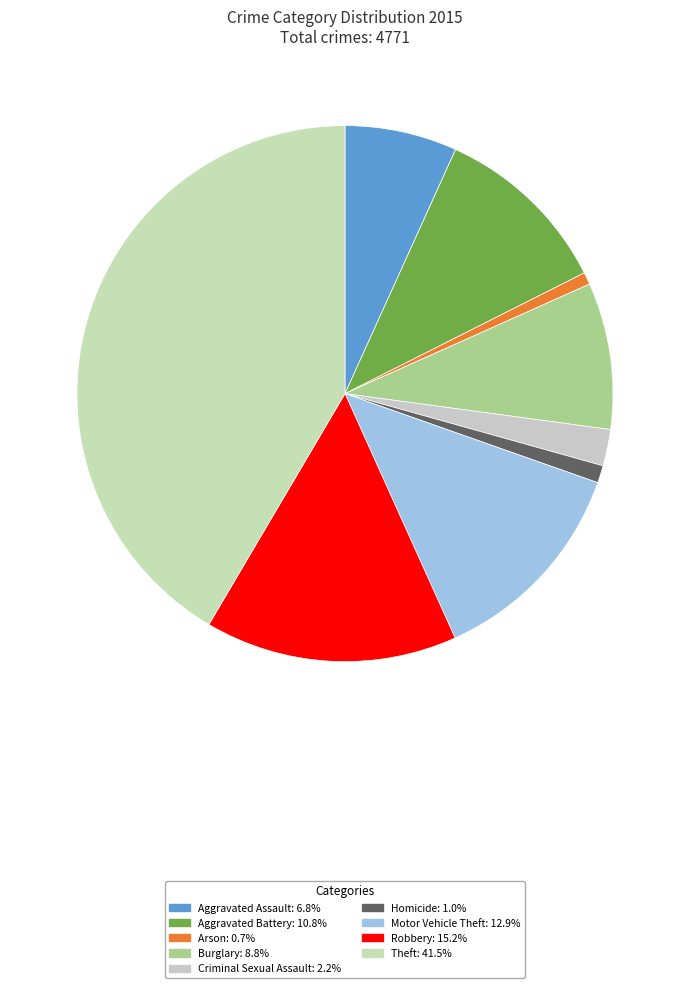

To the nearest percent, what is the combined percentage of Burglary and Theft?

50%